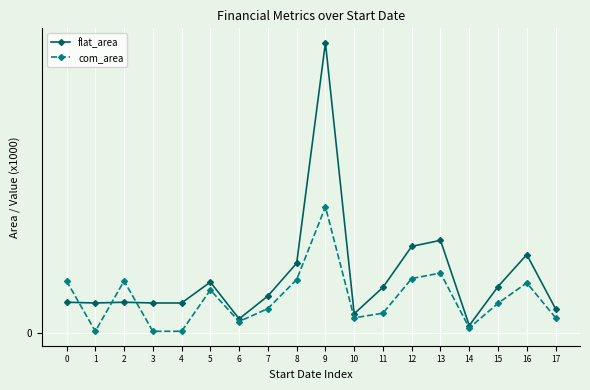

Which series changed the most between 7 and 13?

flat_area